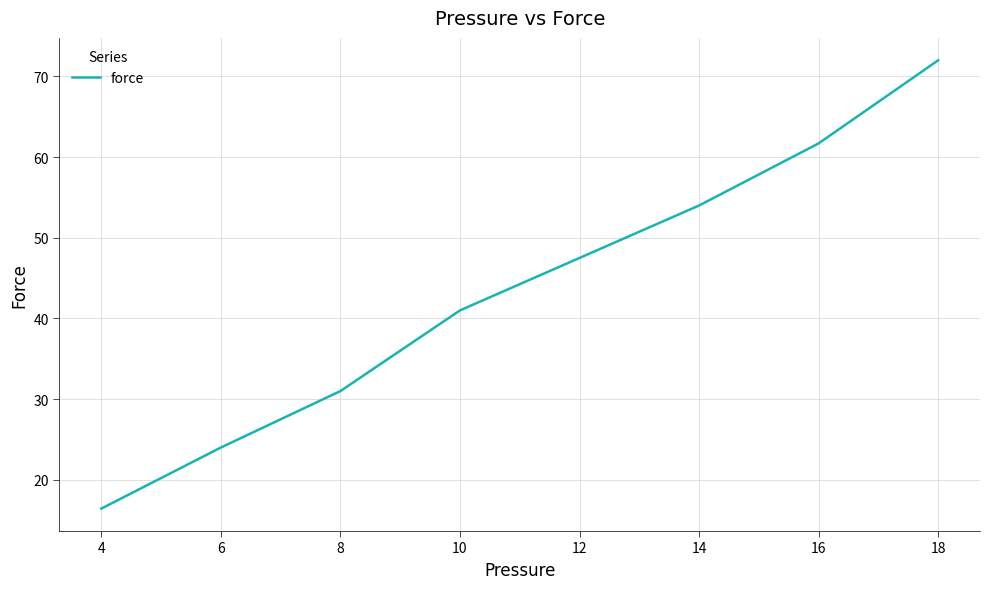

At which label is the value closest to 44?

10